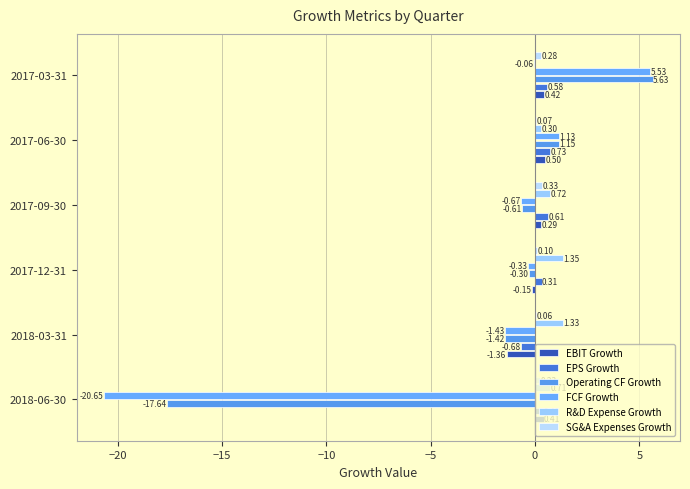

How many values in EBIT Growth are above zero?

4